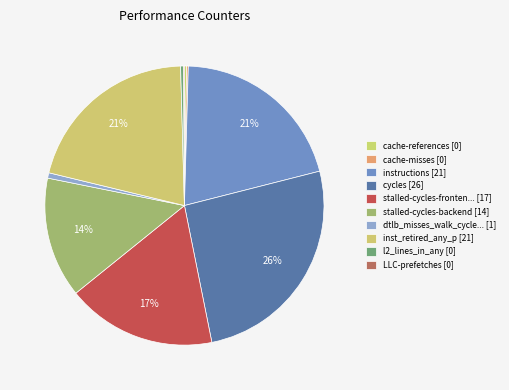

How many slices are in this pie chart?

10